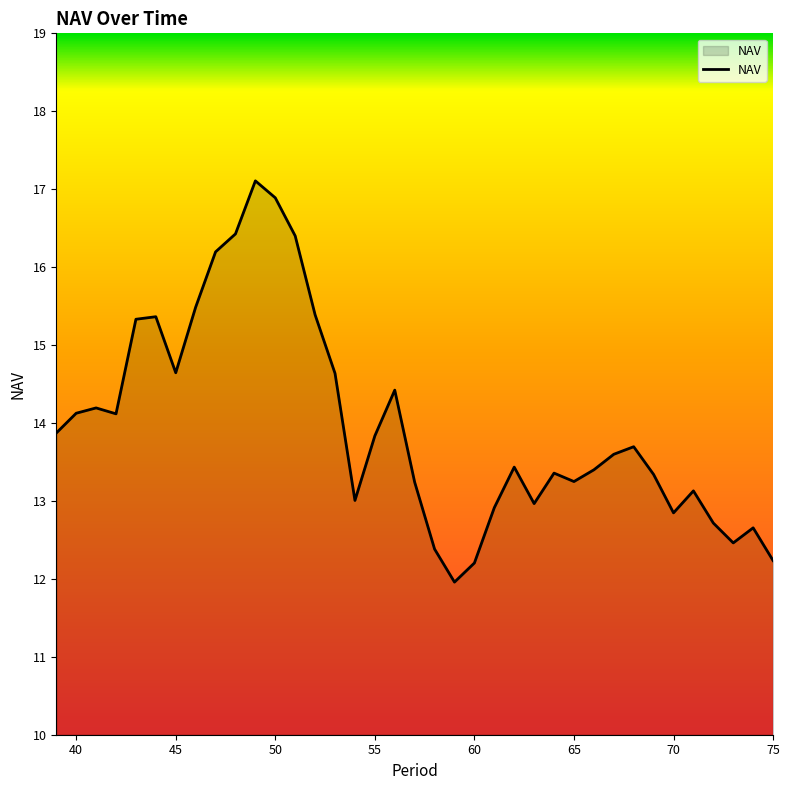

How many interior local peaks (higher than both neighbors) does the data have?

9